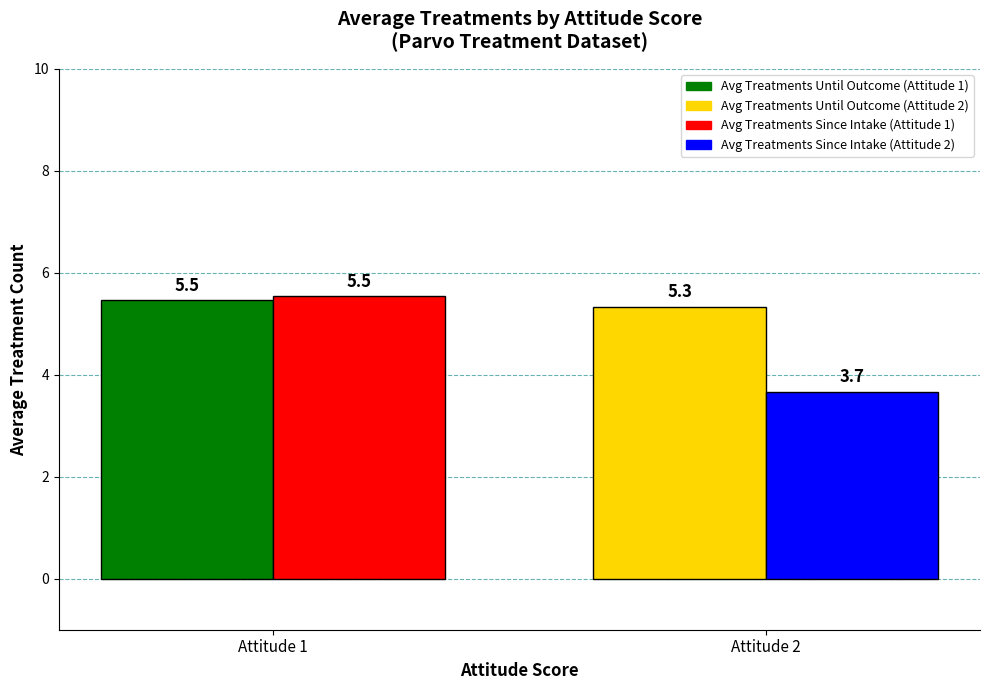

What is the maximum value shown in the chart?

5.5